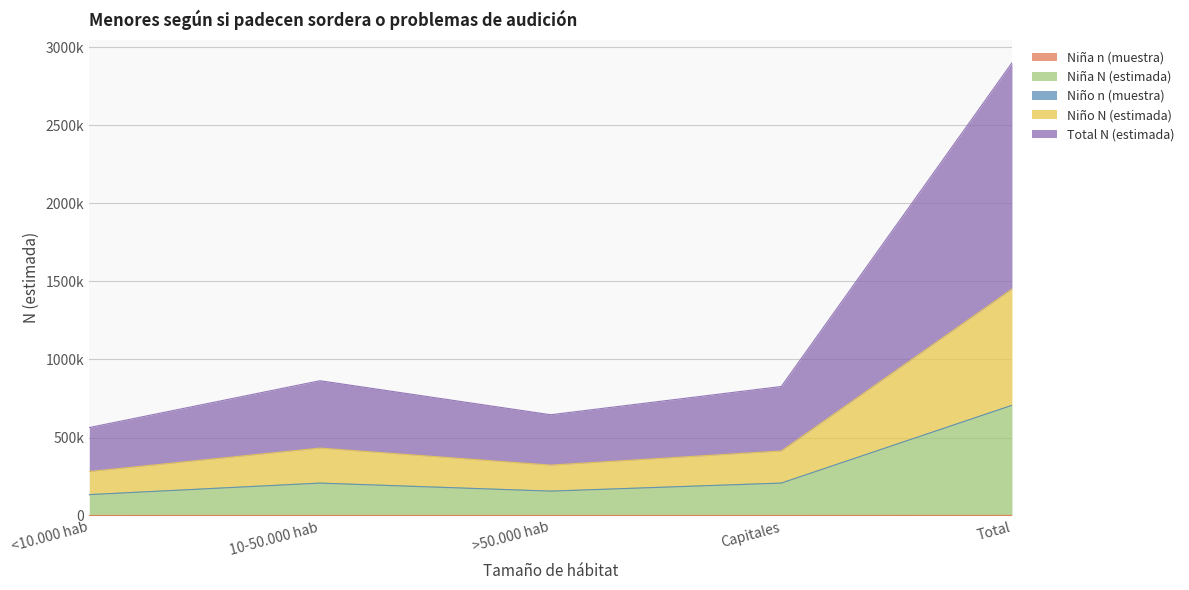

The value of Niño n (muestra) at 10-50.000 hab is 754546. True or false?

False